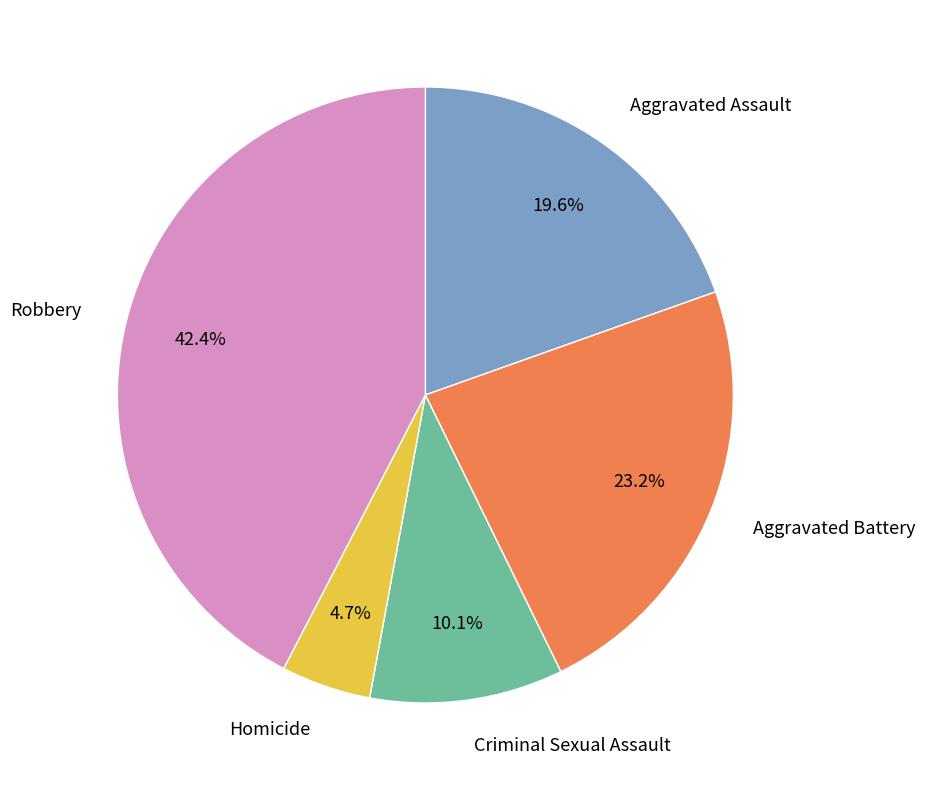

To the nearest percent, what portion does Criminal Sexual Assault represent?

10%